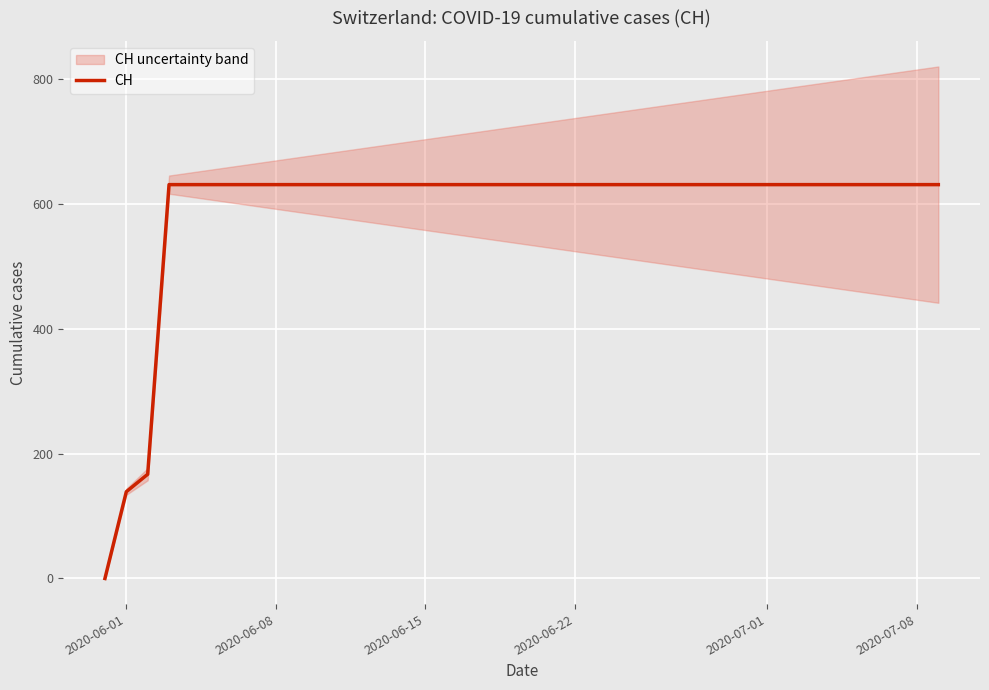

What is the sum of all values?

23653